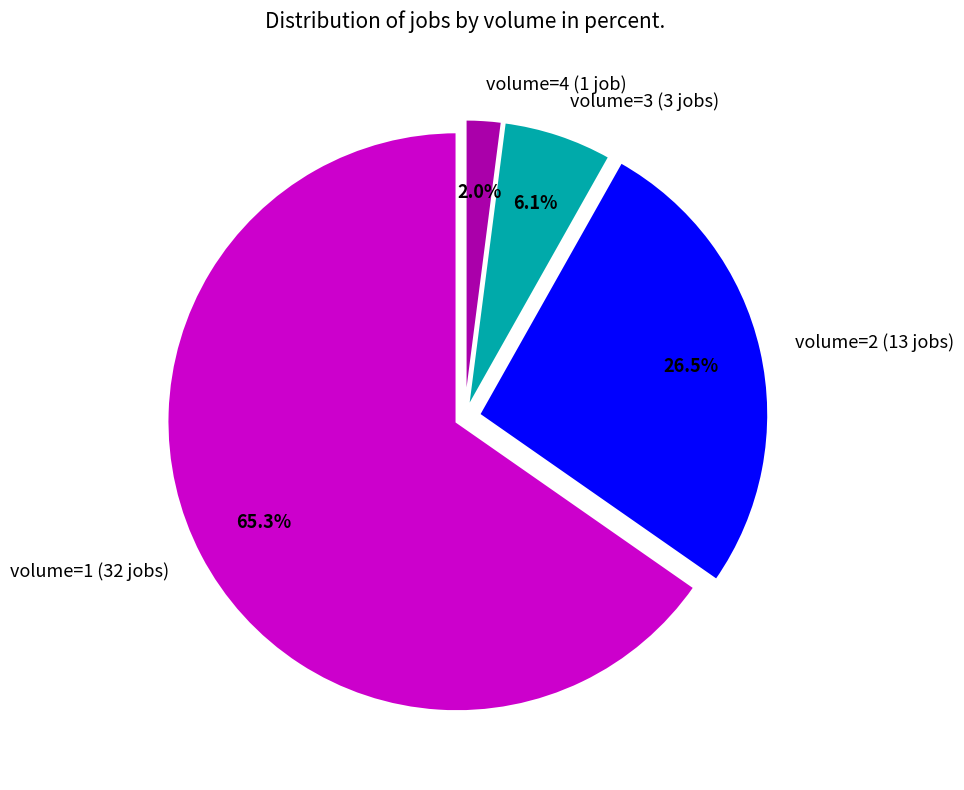

Rank the categories by value from lowest to highest.

volume=4, volume=3, volume=2, volume=1